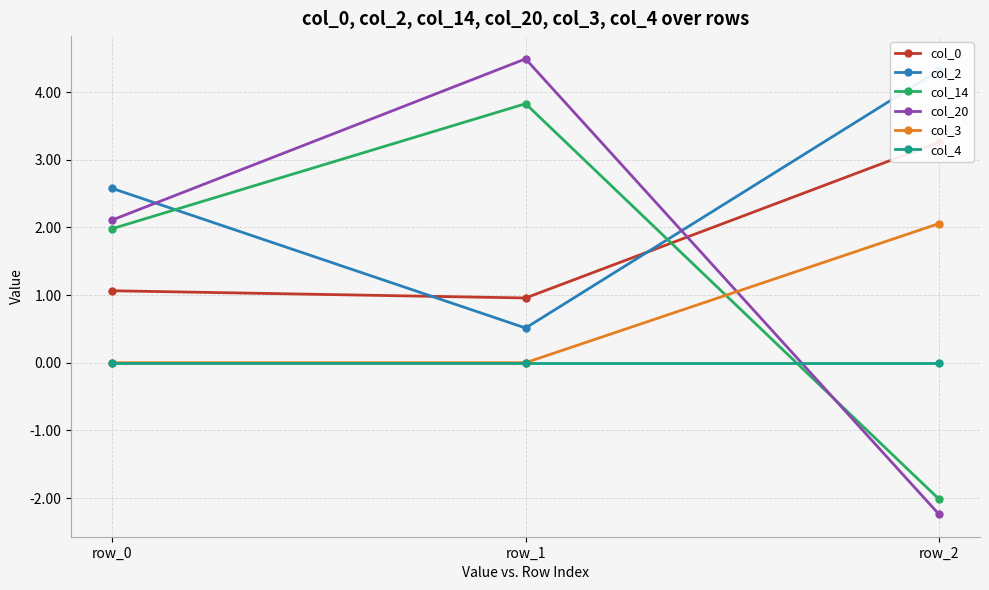

What is the value of the col_0 point at the 3rd from the left?

3.3